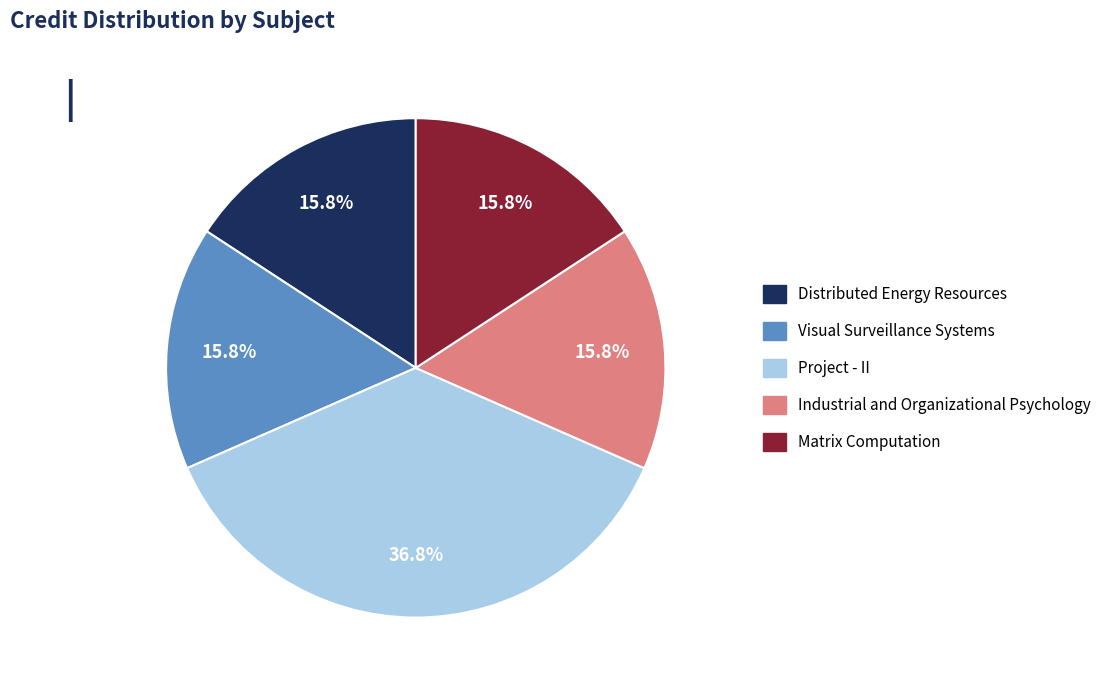

What is the total percentage of Industrial and Organizational Psychology and Visual Surveillance Systems?

31.6%